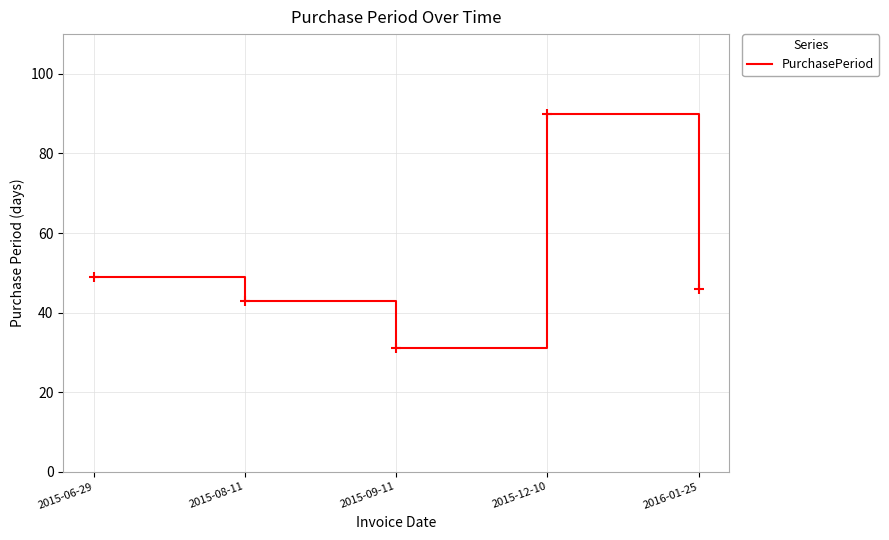

Does the chart have visible grid lines?

Yes